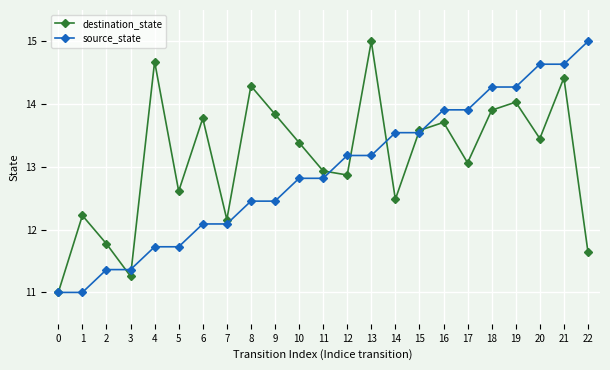

Reading left to right, extract all data points from this chart.

destination_state: 11.0	12.2	11.8	11.3	14.7	12.6	13.8	12.2	14.3	13.8	13.4	12.9	12.9	15.0	12.5	13.6	13.7	13.1	13.9	14.0	13.5	14.4	11.6
source_state: 11.0	11.0	11.4	11.4	11.7	11.7	12.1	12.1	12.5	12.5	12.8	12.8	13.2	13.2	13.5	13.5	13.9	13.9	14.3	14.3	14.6	14.6	15.0